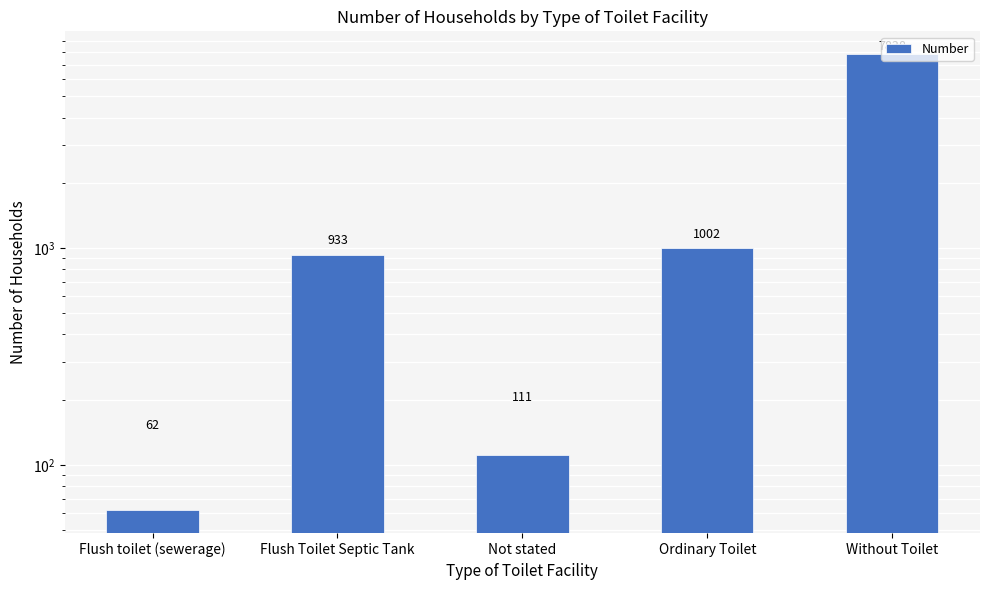

What is the change in value from Flush Toilet Septic Tank to Not stated?

-822